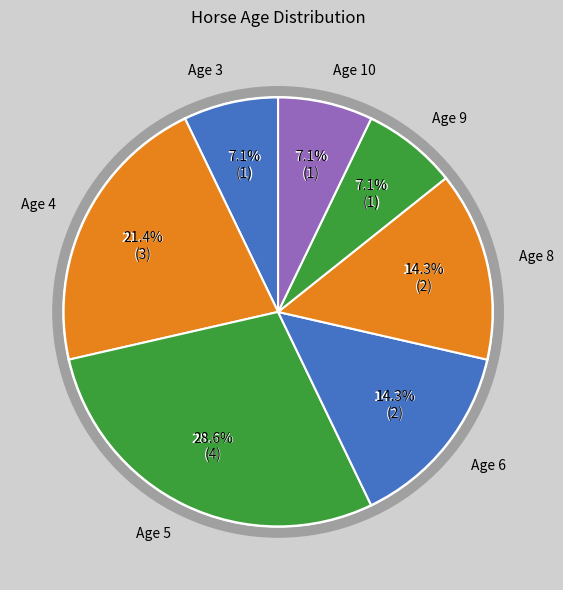

What is the largest slice in the pie chart?

Age 5